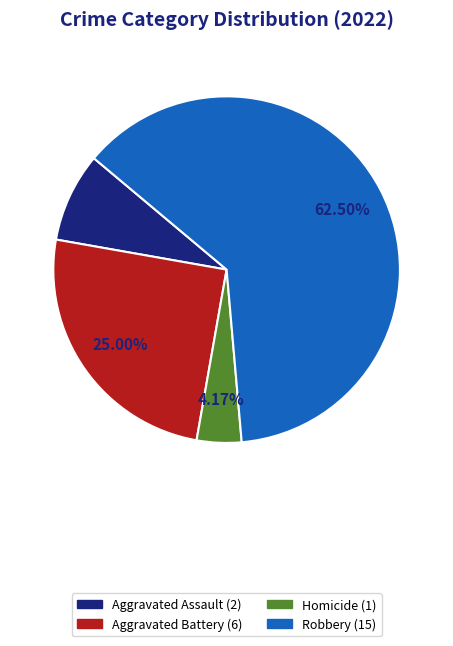

Which category has the smallest portion of the pie?

Homicide (1)